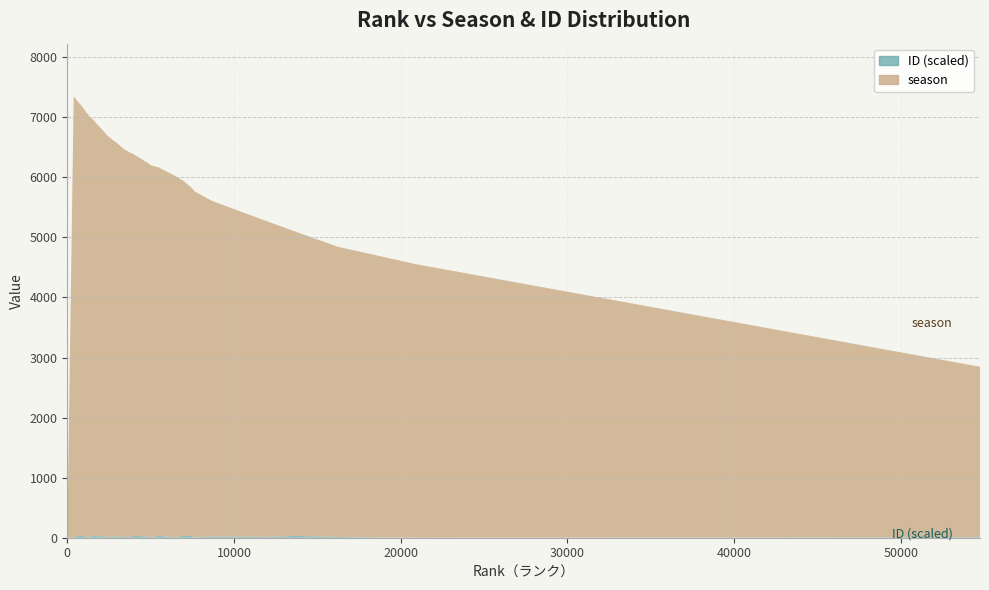

Reading left to right, list all the values displayed in this chart.

season: 0=0	386=7337	492=7293	687=7216	902=7146	1181=7055	1267=7026	1278=7022	1552=6934	1817=6850	2119=6760	2375=6690	2785=6590	3002=6544	3020=6540	3455=6450	3823=6385	3842=6382	4116=6334	4173=6322	4188=6319	4279=6305	4287=6304	4357=6293	4715=6239	4813=6225	4927=6207	5082=6186	5437=6140	5467=6135	6438=6023	6968=5908	7485=5792	7630=5762	8689=5586	12107=5241	13727=5062	16208=4833	20935=4553	54751=2839
ID (×10⁻⁴): 0=0	386=694	492=2020	687=2643	902=3127	1181=874	1267=2748	1278=395	1552=2921	1817=2250	2119=2747	2375=1178	2785=1951	3002=2538	3020=2174	3455=991	3823=1820	3842=2628	4116=2875	4173=2473	4188=3477	4279=2973	4287=2135	4357=3041	4715=1621	4813=2167	4927=954	5082=703	5437=2839	5467=3122	6438=651	6968=3248	7485=2711	7630=423	8689=2074	12107=1442	13727=2986	16208=1233	20935=20	54751=759